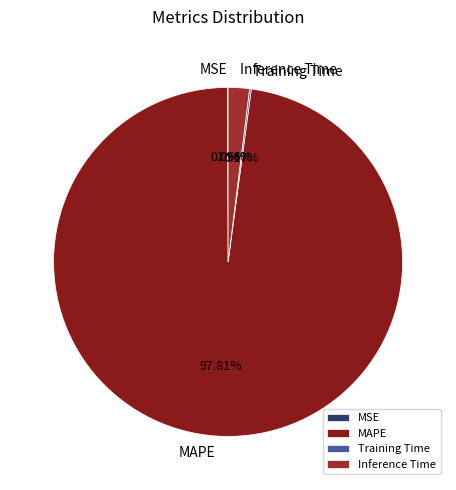

Is there any slice that represents more than half of the pie?

Yes